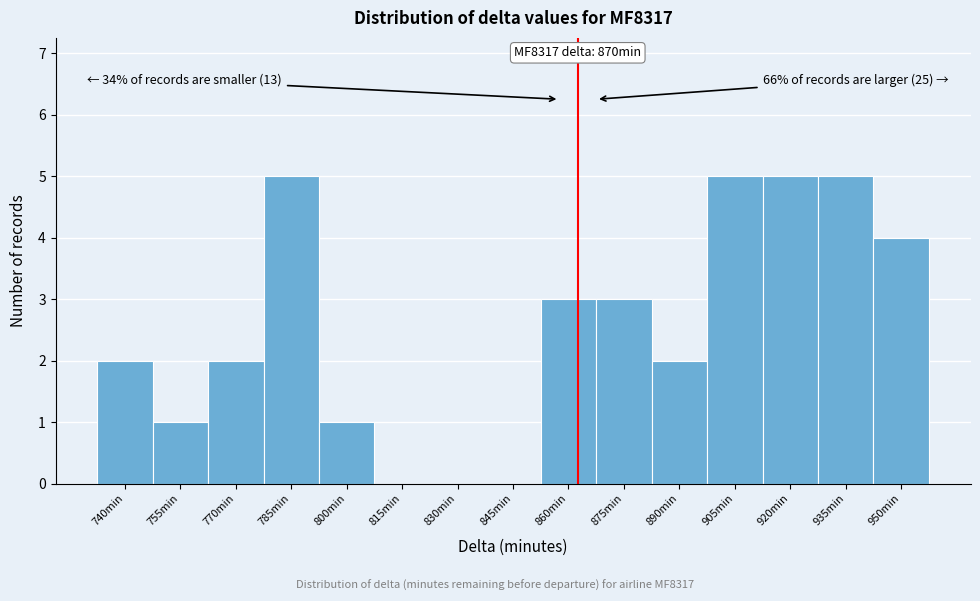

Reading left to right, list all the values displayed in this chart.

740min=2	755min=1	770min=2	785min=5	800min=1	815min=0	830min=0	845min=0	860min=3	875min=3	890min=2	905min=5	920min=5	935min=5	950min=4